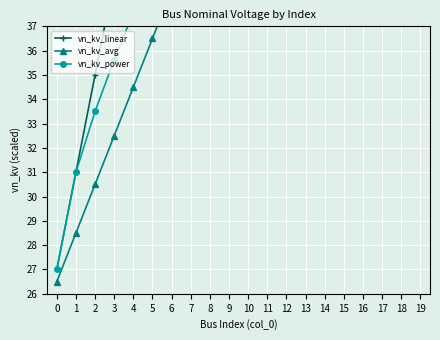

Between which two adjacent categories do vn_kv_power and vn_kv_avg first intersect?

10 and 11